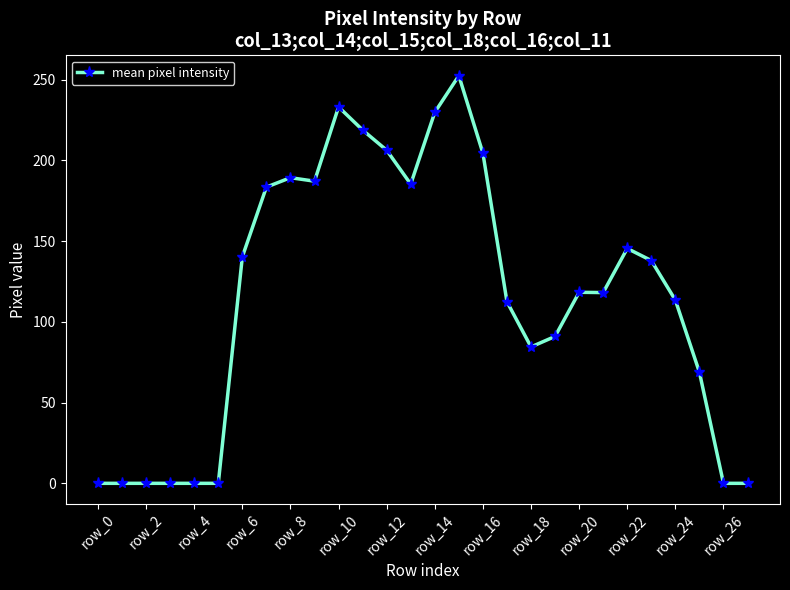

What is the maximum value shown in the chart?

252.5